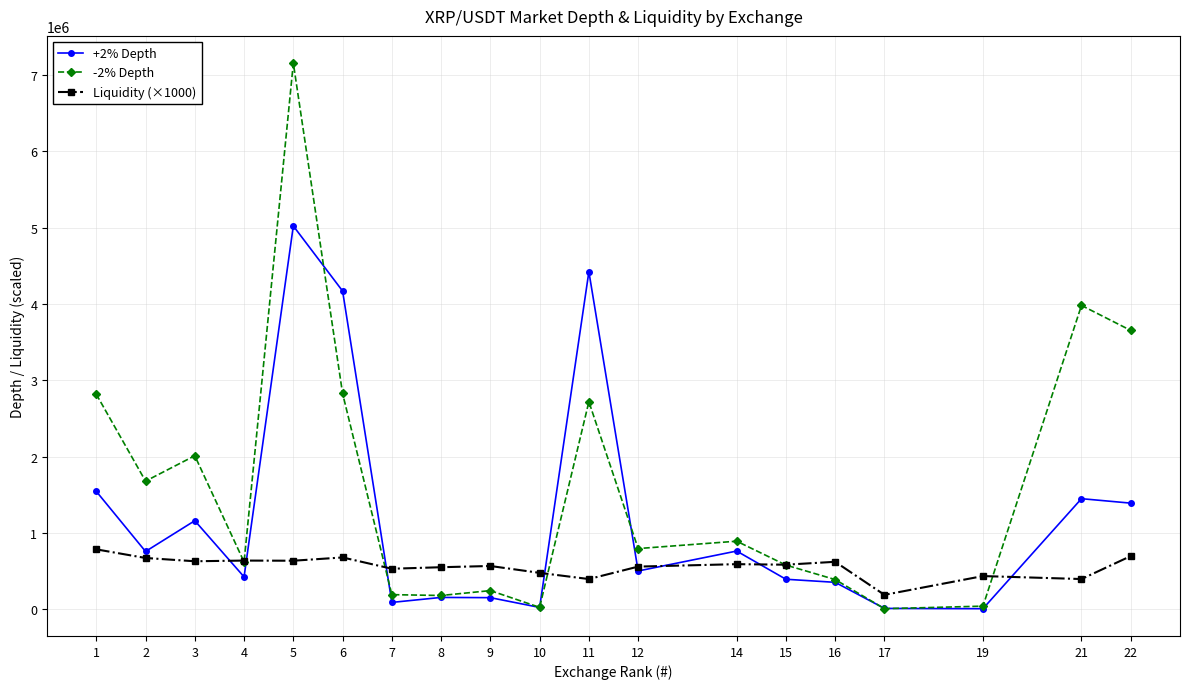

Which series ends up on top after the final intersection of +2% Depth and -2% Depth?

-2% Depth